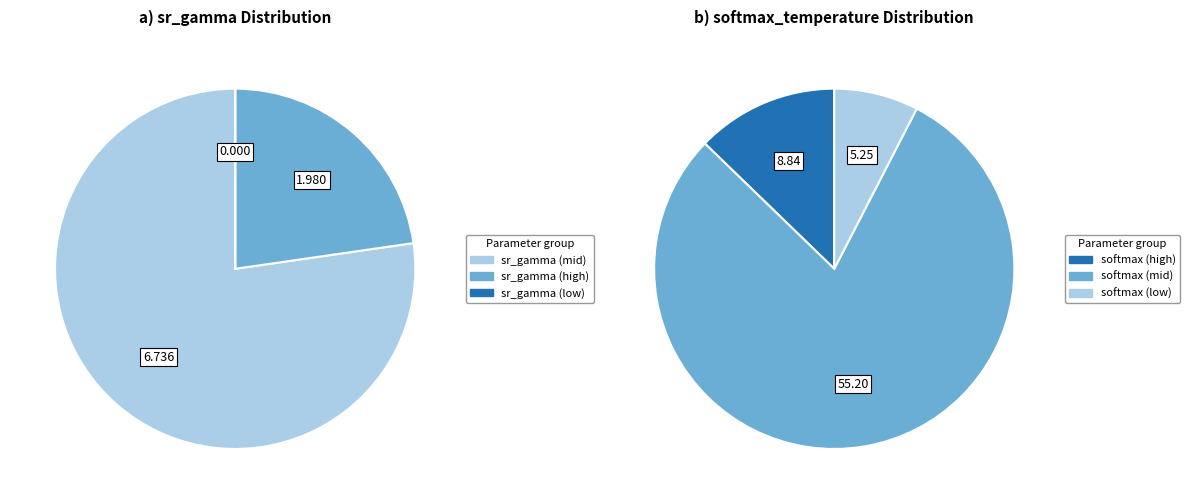

Is it true that 9 is 25% of the pie?

False